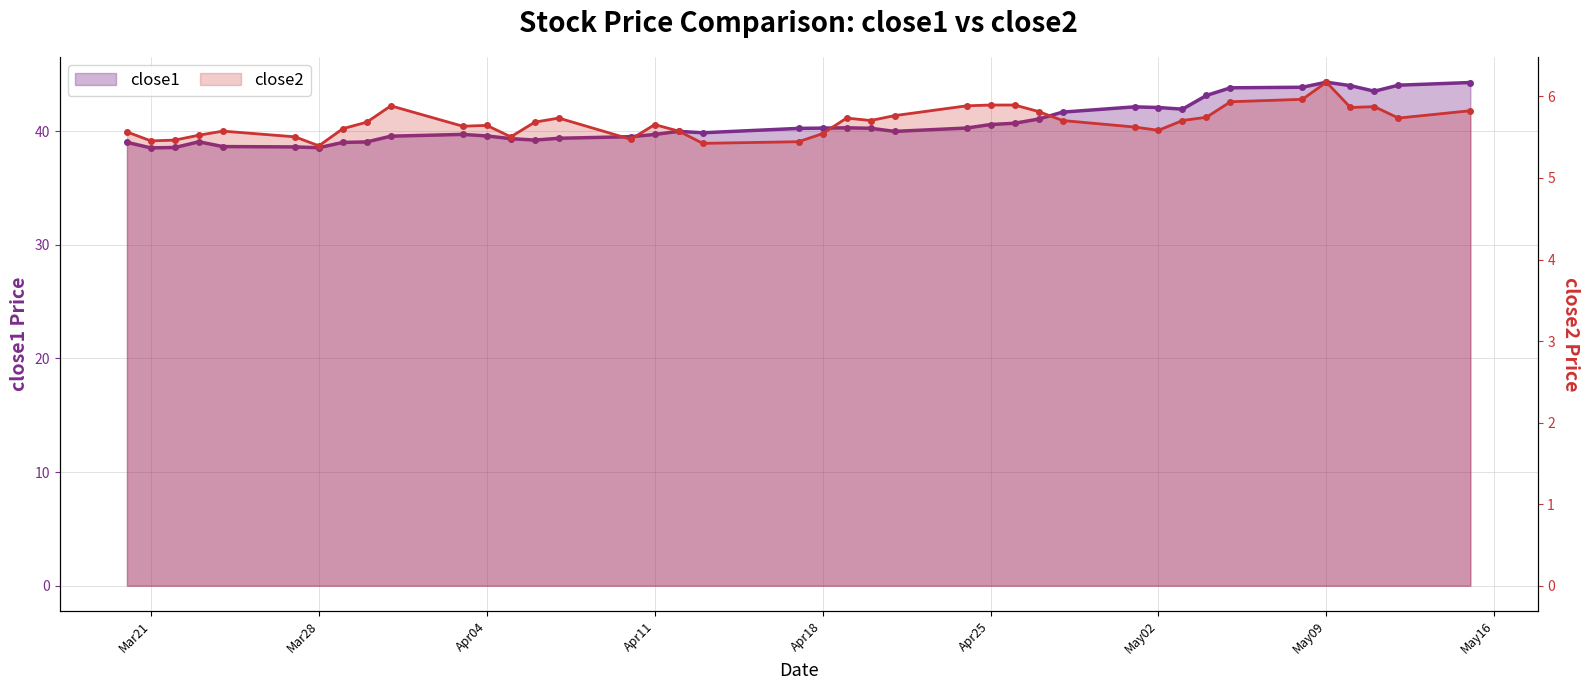

True or false: close2 and close1 cross at least once.

False